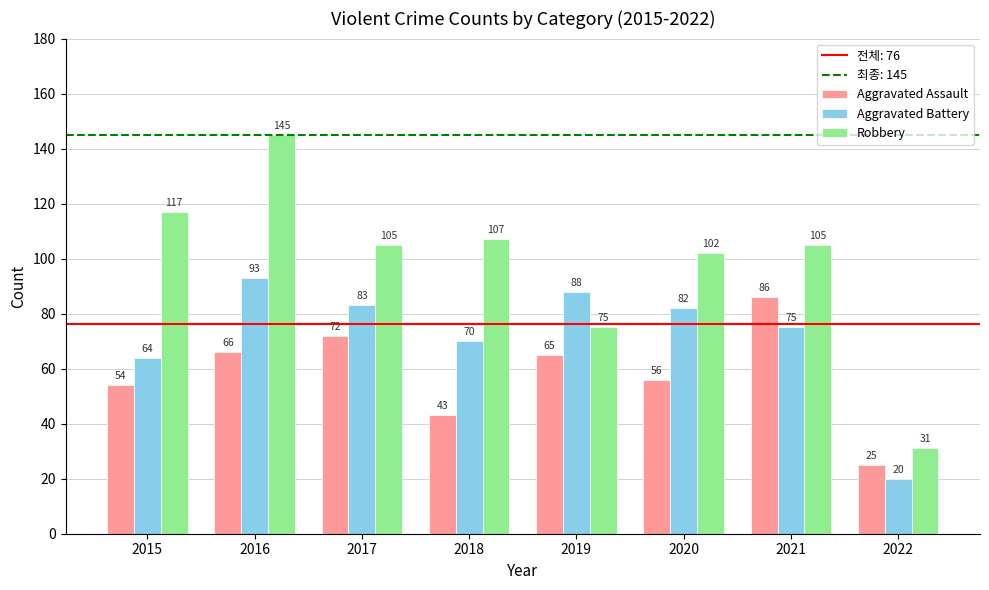

Which series has the largest total across all categories?

Robbery